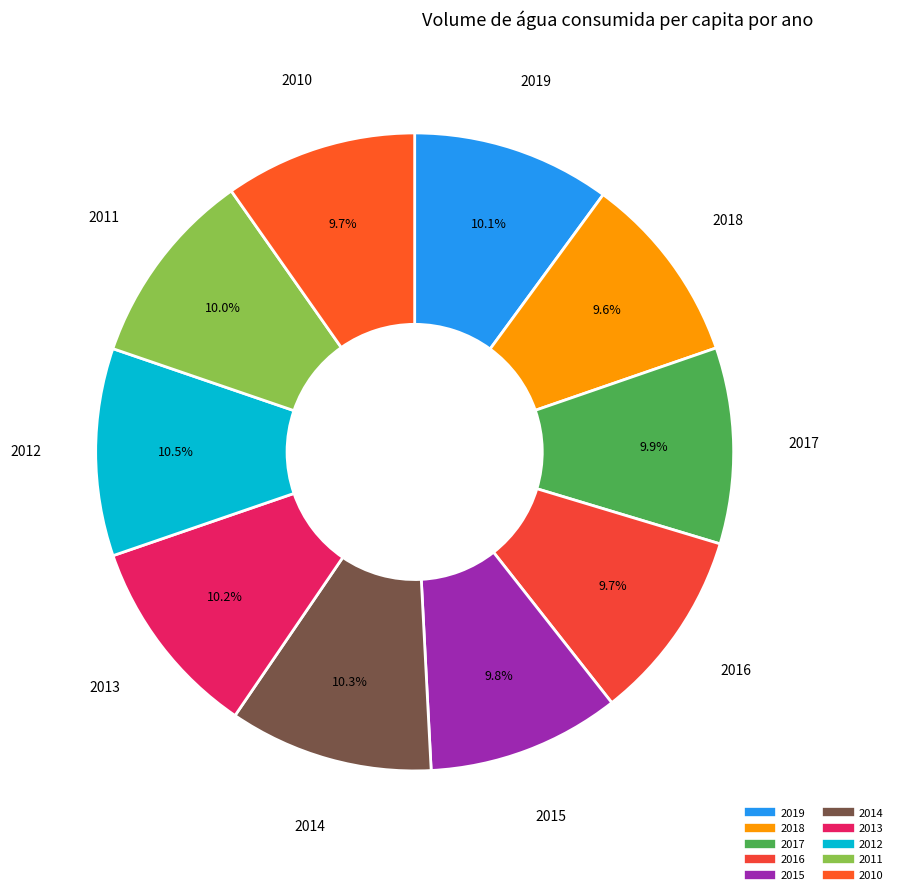

True or false: 2019 accounts for 21% of the total.

False